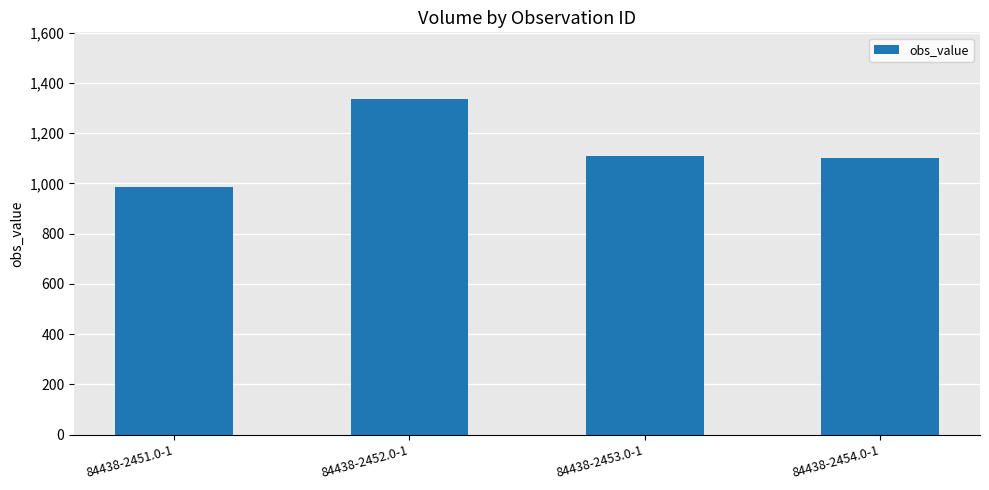

What is the difference between the values at 84438-2454.0-1 and 84438-2453.0-1?

11